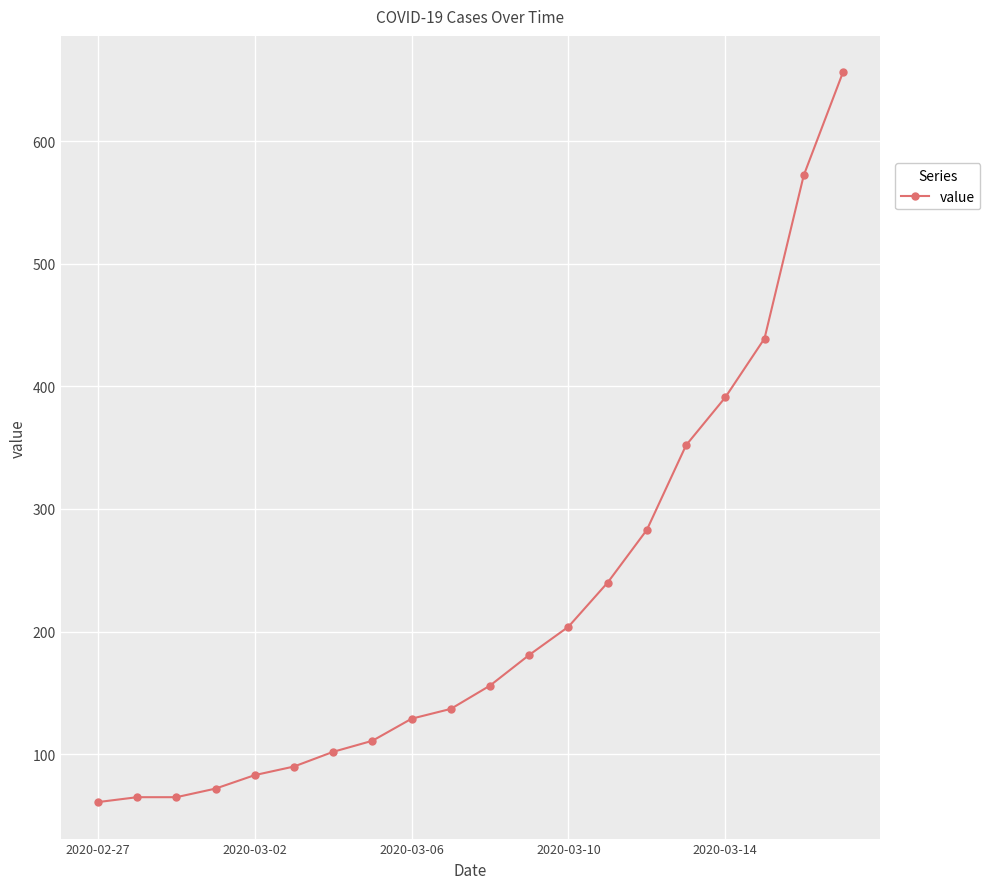

What is the greatest value displayed?

656